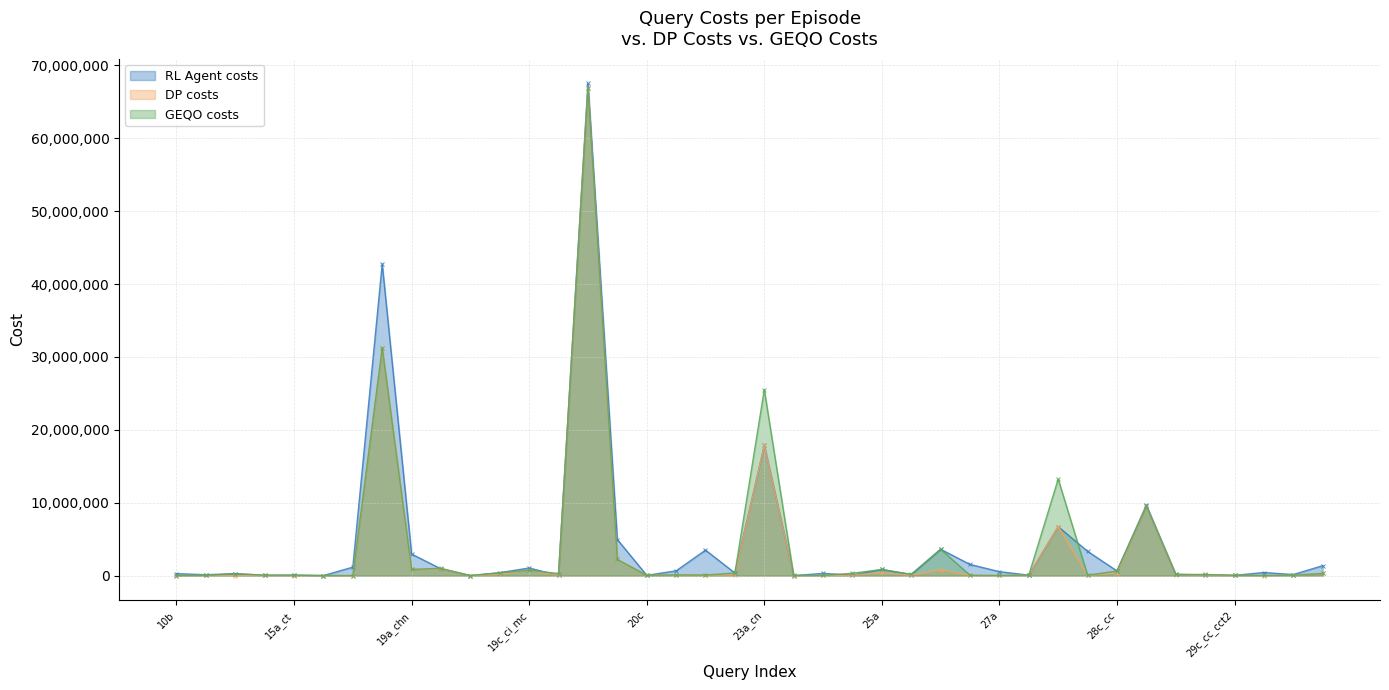

Is it true that DP_costs equals 54554 at 24a_ci_mk?

True